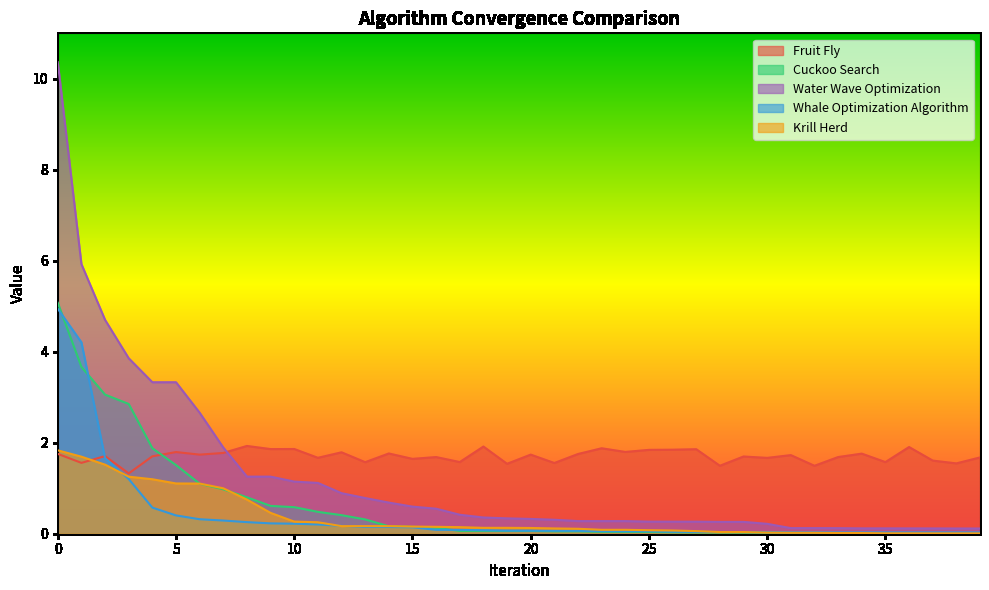

True or false: Fruit Fly has a value of 1.7 at 20.

True